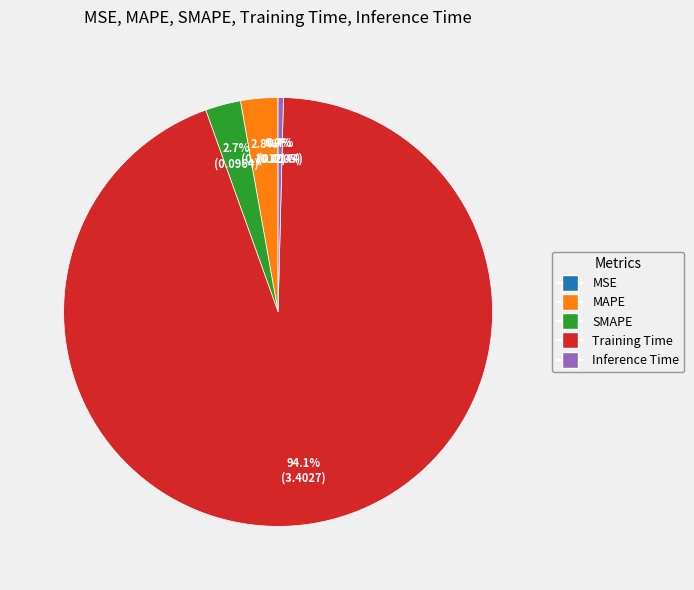

Which slice represents more than half of the pie?

Training Time